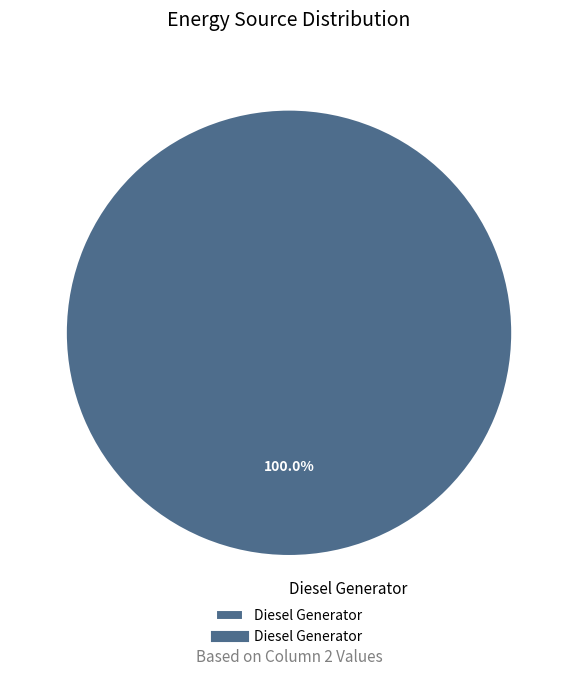

Rank the categories by value from lowest to highest.

Diesel Generator